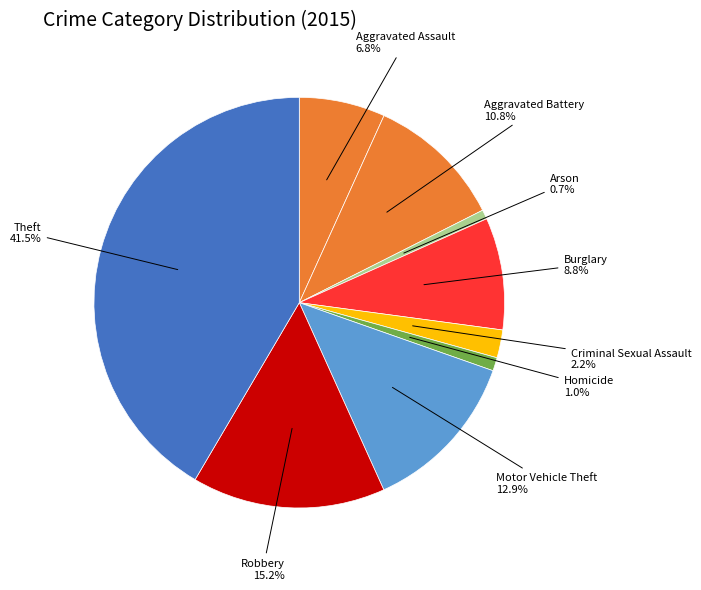

Approximately how many times larger is the value at Aggravated Battery compared to Burglary?

1.2